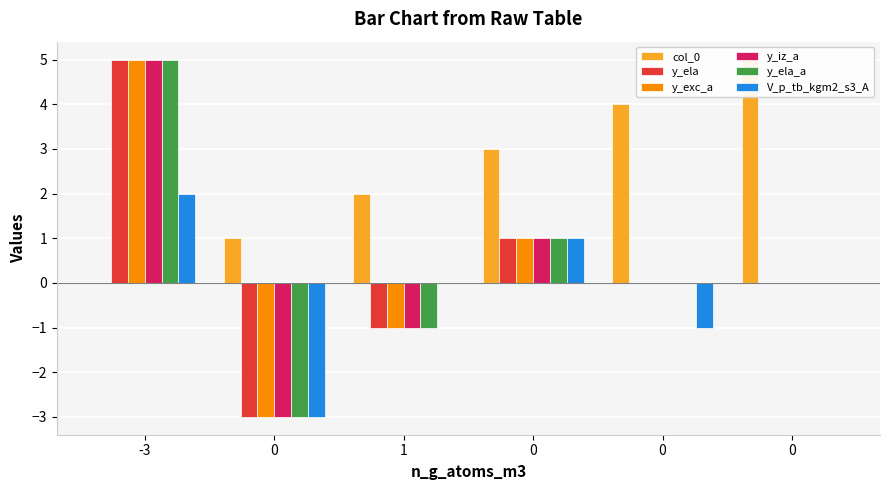

How many y_ela values are between -1 and 1?

4